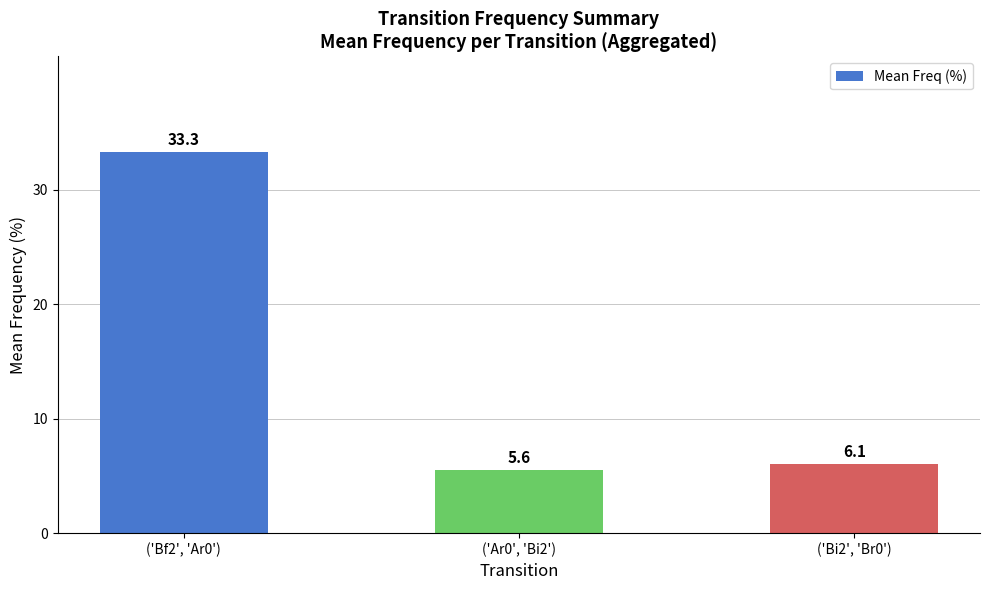

Which category has the highest value across all series?

('Bf2', 'Ar0')